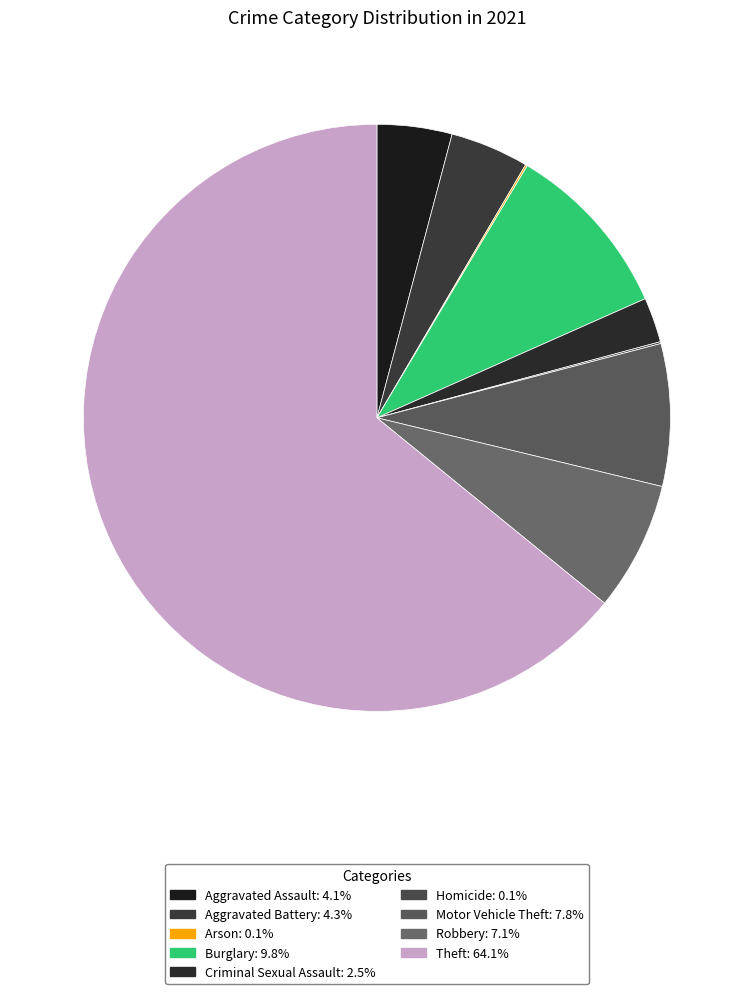

How many slices are in this pie chart?

9